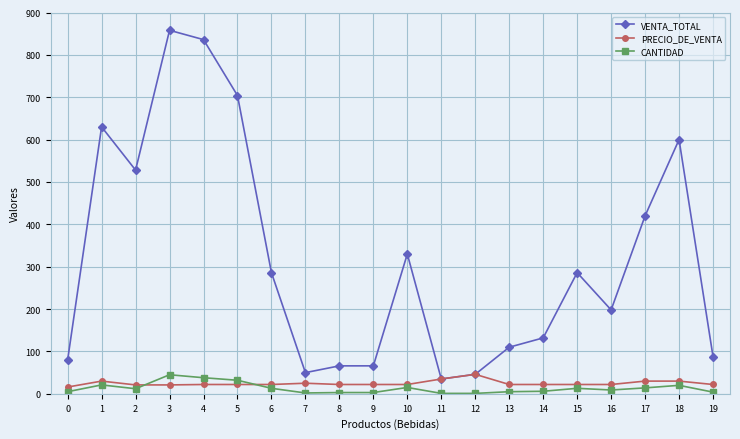

At how many categories does at least one series exceed 541?

5